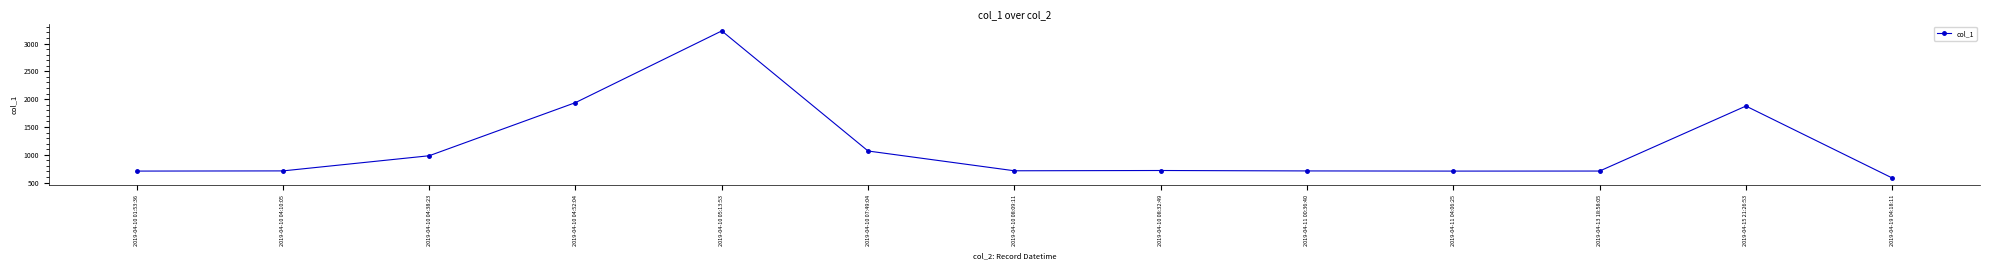

What is the sum of all values?

14649.4